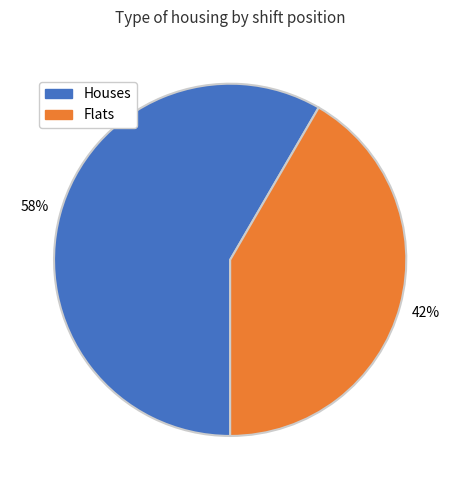

Does any single category account for the majority?

Yes